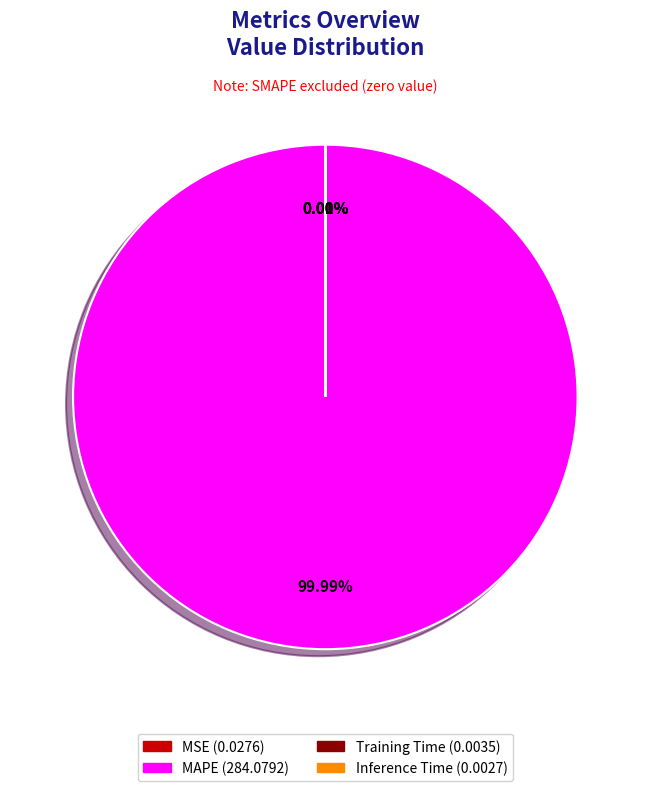

Is there a majority slice in this chart?

Yes